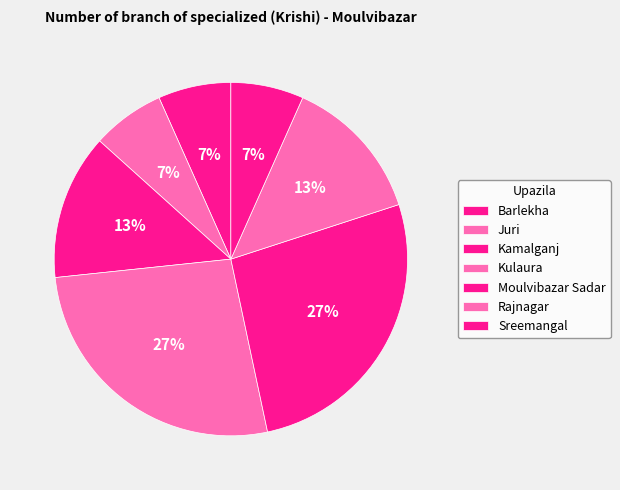

What percentage is NOT represented by Sreemangal?

93.3%